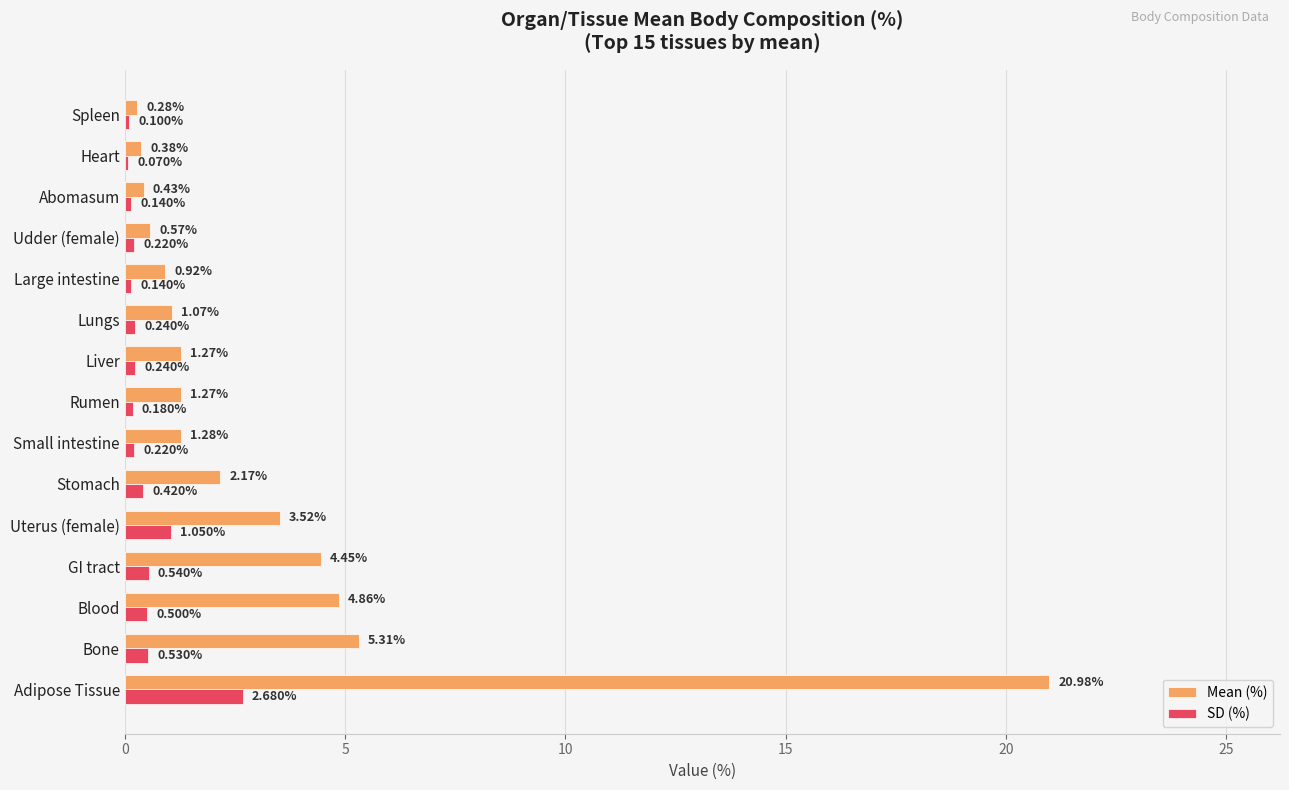

At which label does SD (%) reach its peak?

Adipose Tissue